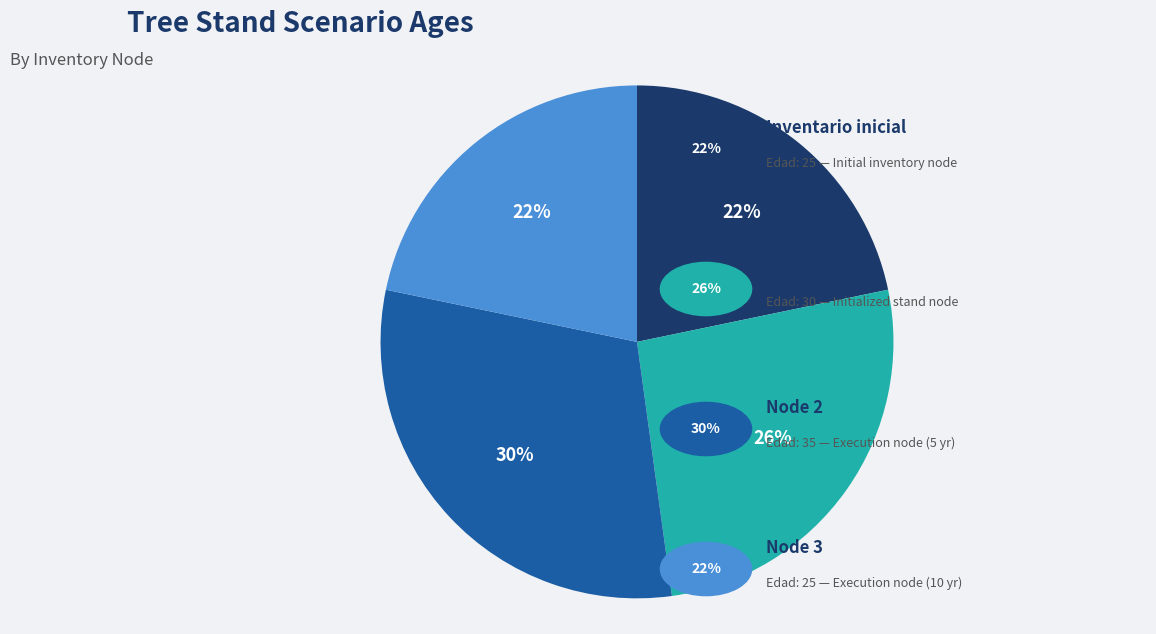

Is there any slice that represents more than half of the pie?

No